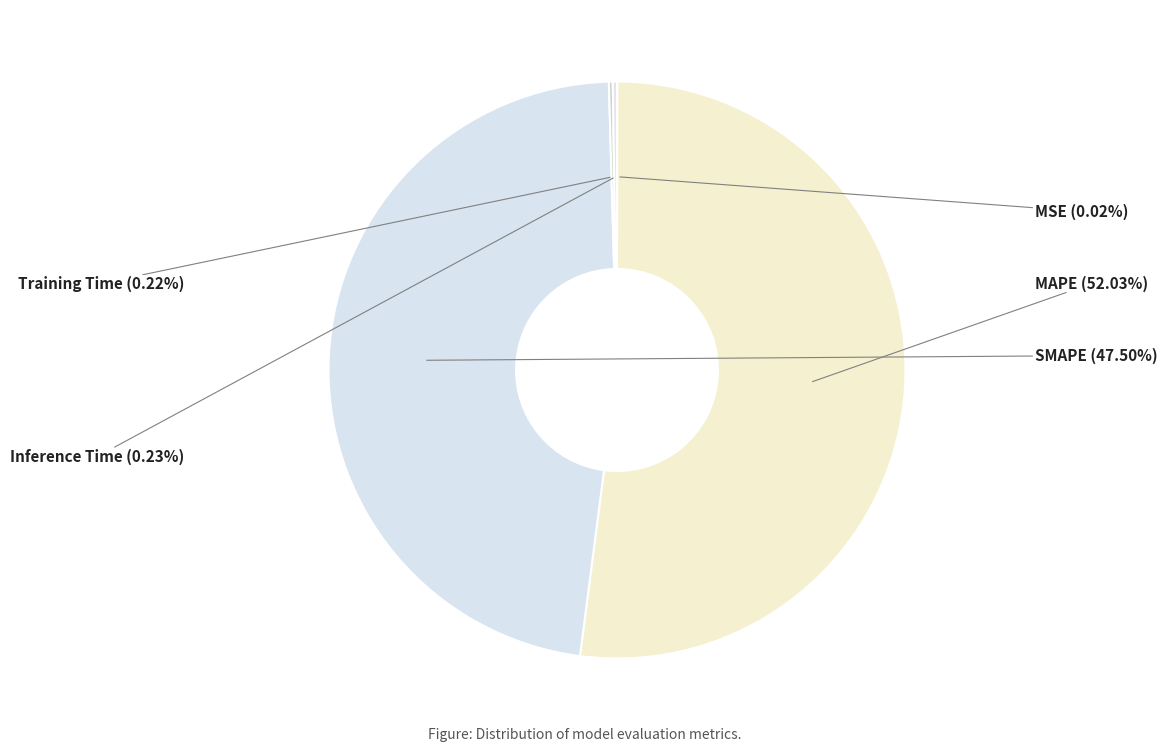

Which slice is the largest?

MAPE